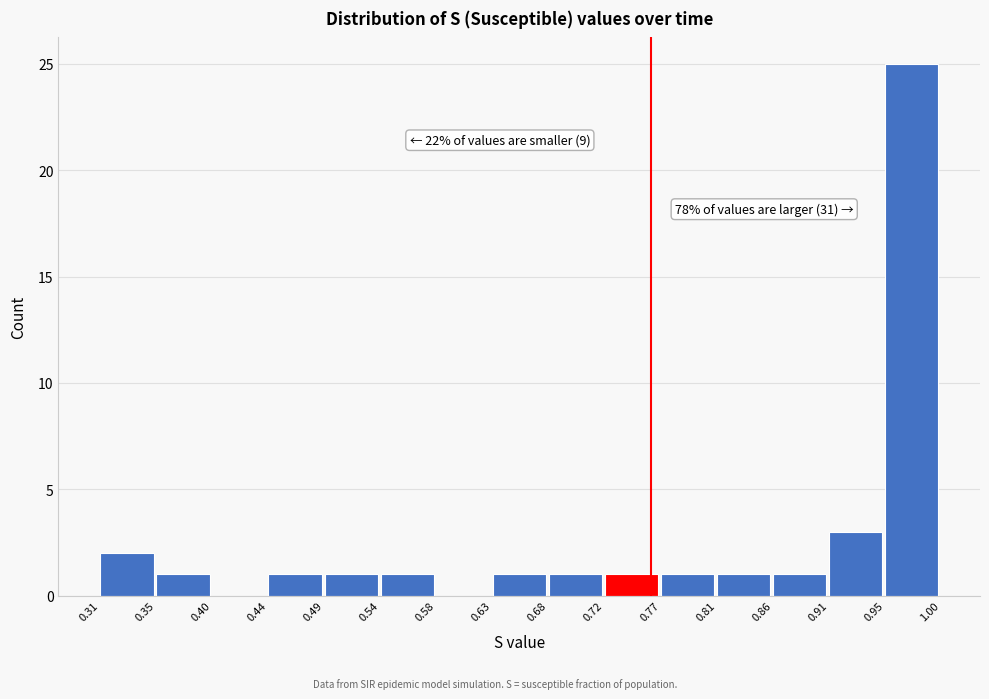

Which range on the x-axis has the tallest bar?

0.95 to 1.00